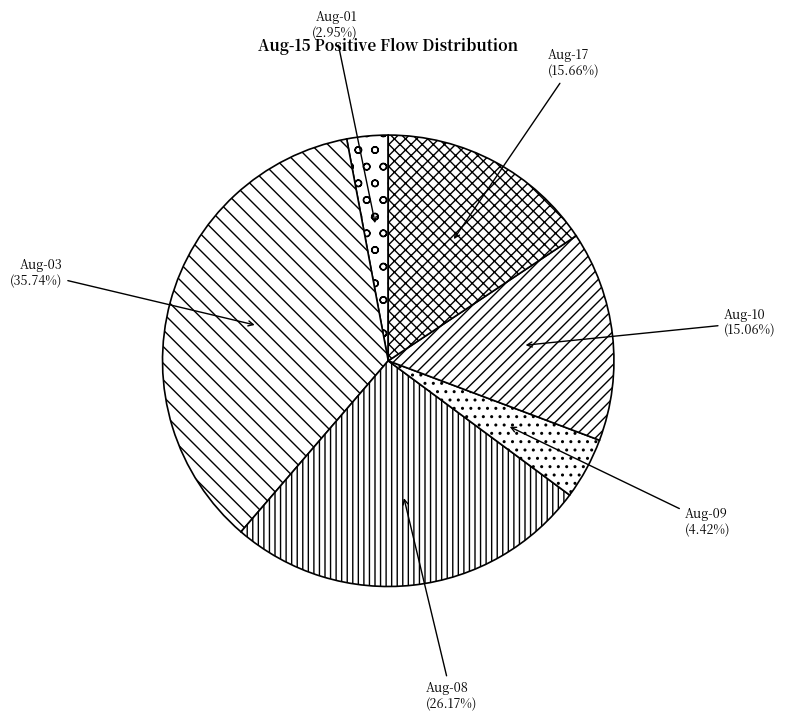

True or false: Aug-01 accounts for 3% of the total.

True